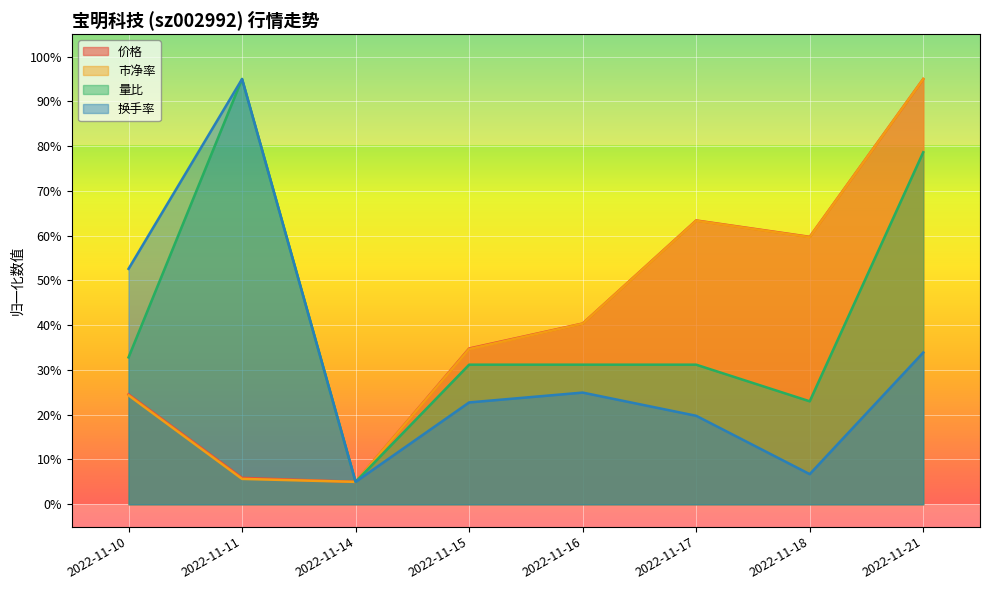

The value of 市净率 at 2022-11-18 is 13.4. True or false?

False